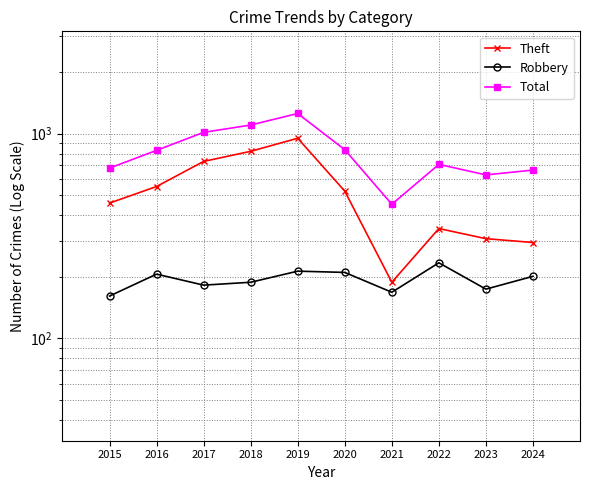

Between 2024 and 2022, which is larger?

2022